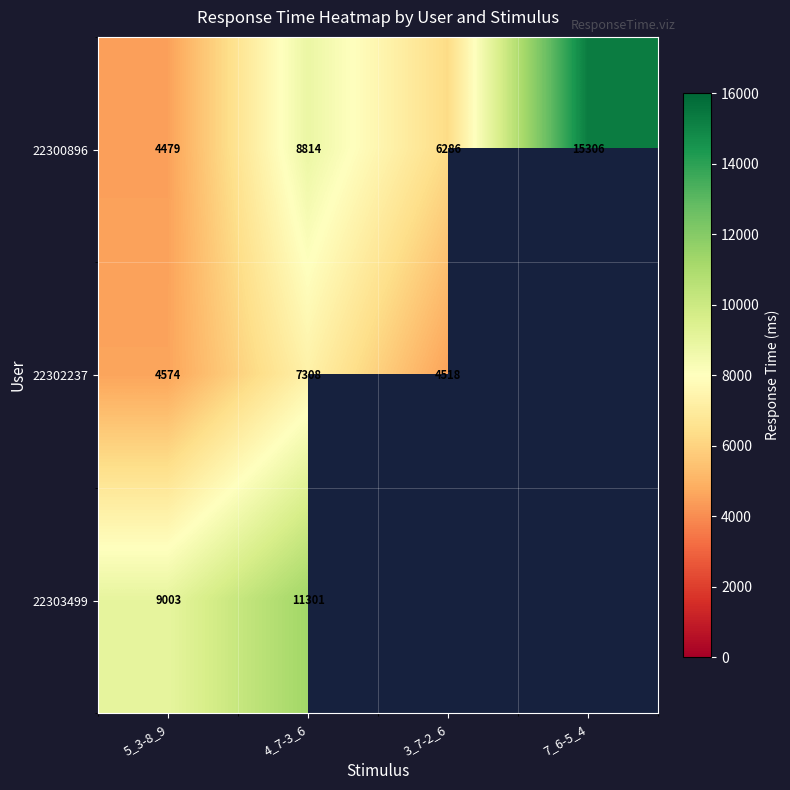

What is the difference between the maximum and second lowest values in the 22300896 series?

9020